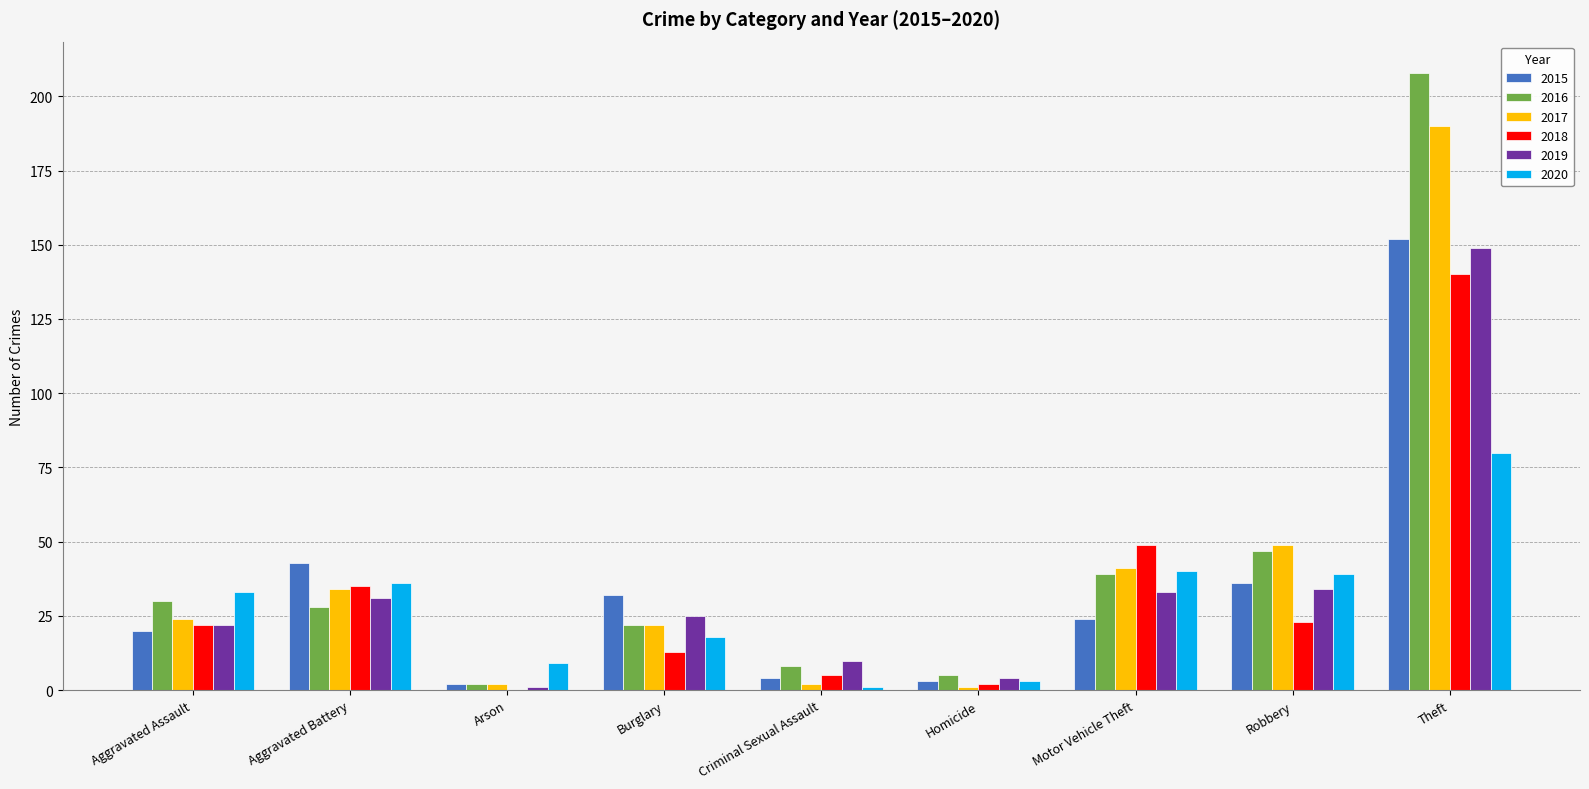

How many groups of bars are there?

9